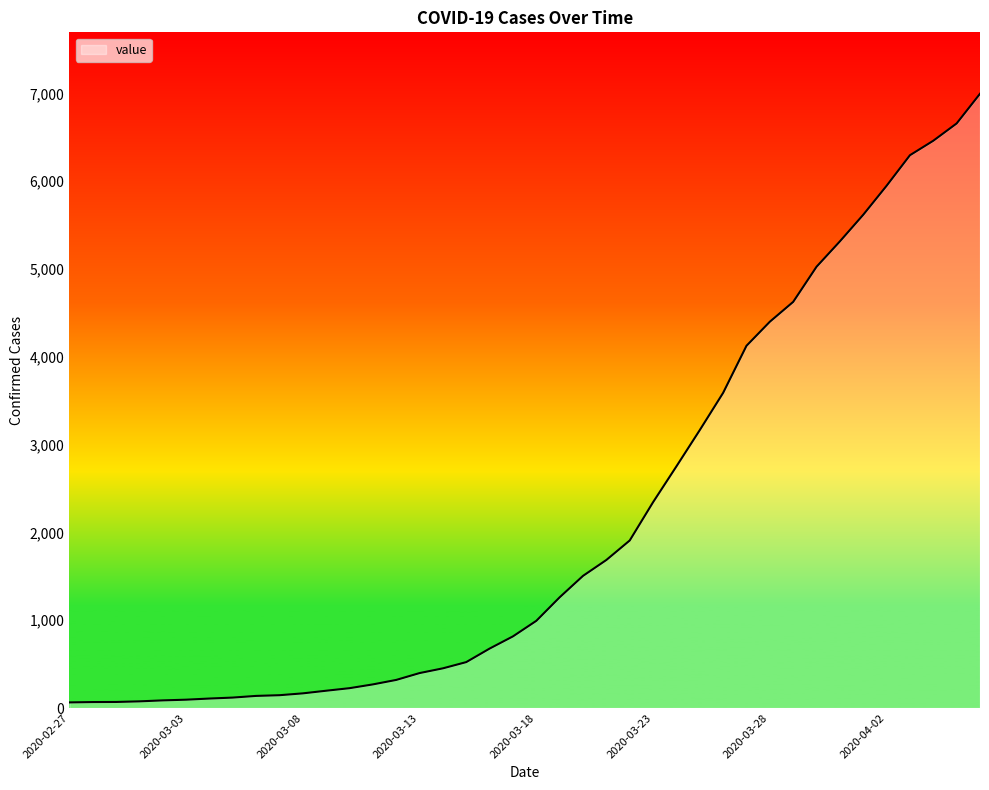

What is the difference between the maximum and minimum values?

6931